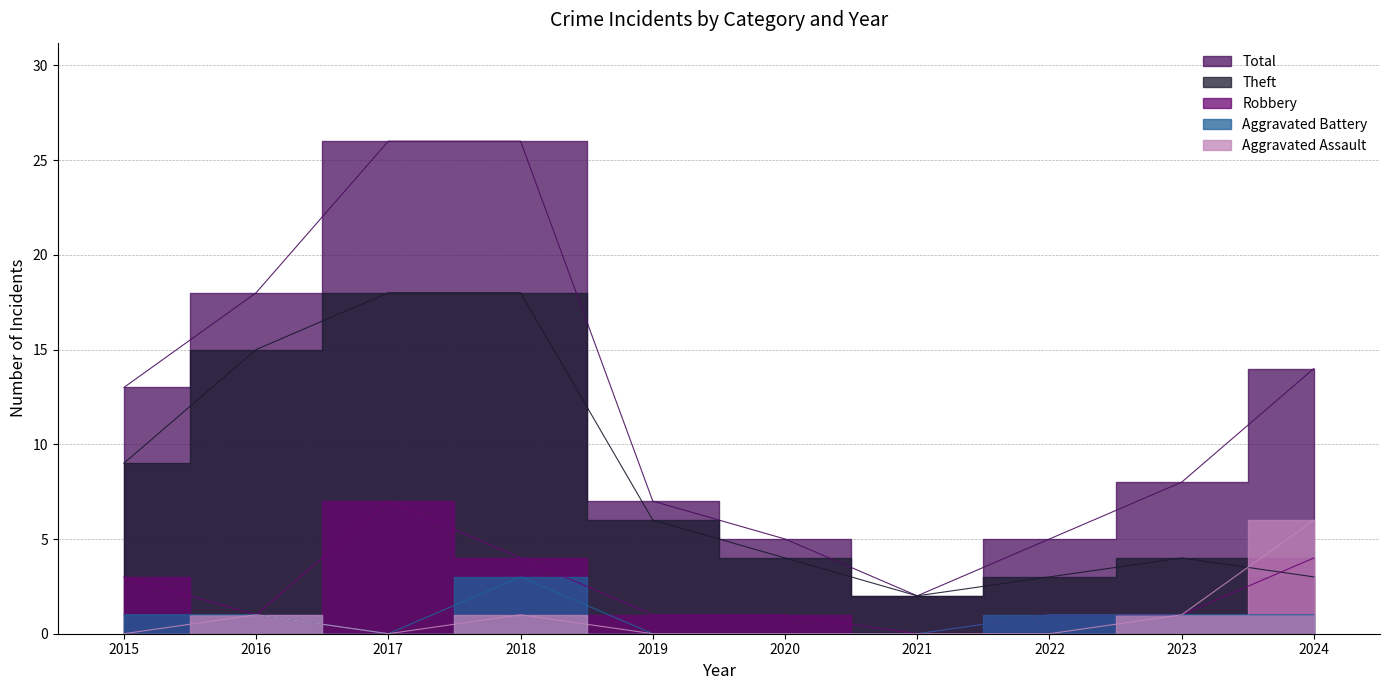

Does the chart have visible grid lines?

Yes